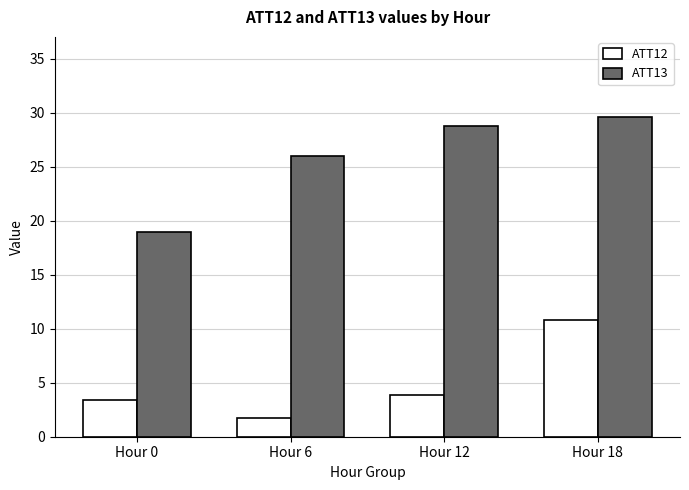

What is the total value across all series at Hour 18?

40.4